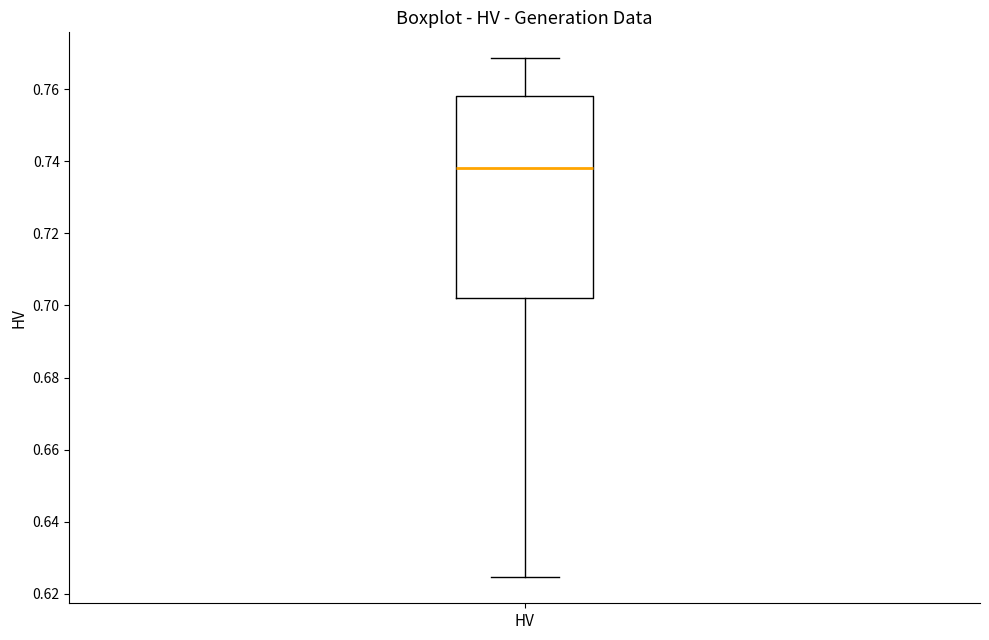

Read this box plot against the y-axis: the position of the median line, the range covered by the box, and the ends of both whiskers. The values are not printed on the chart, so give them approximately, as read against the axis.

median 0.738, box 0.702 to 0.758, whiskers 0.624 to 0.768